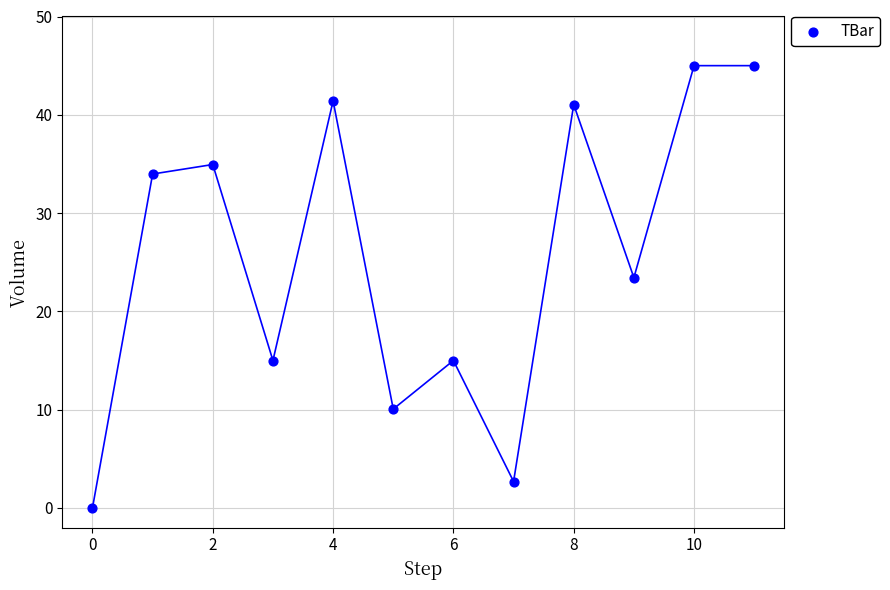

What Y value in the scatter plot is closest to 22?

23.4